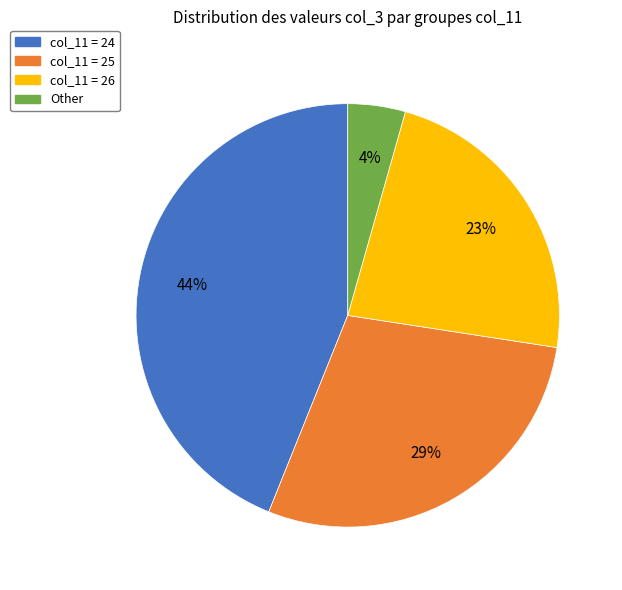

Does any single category account for the majority?

No